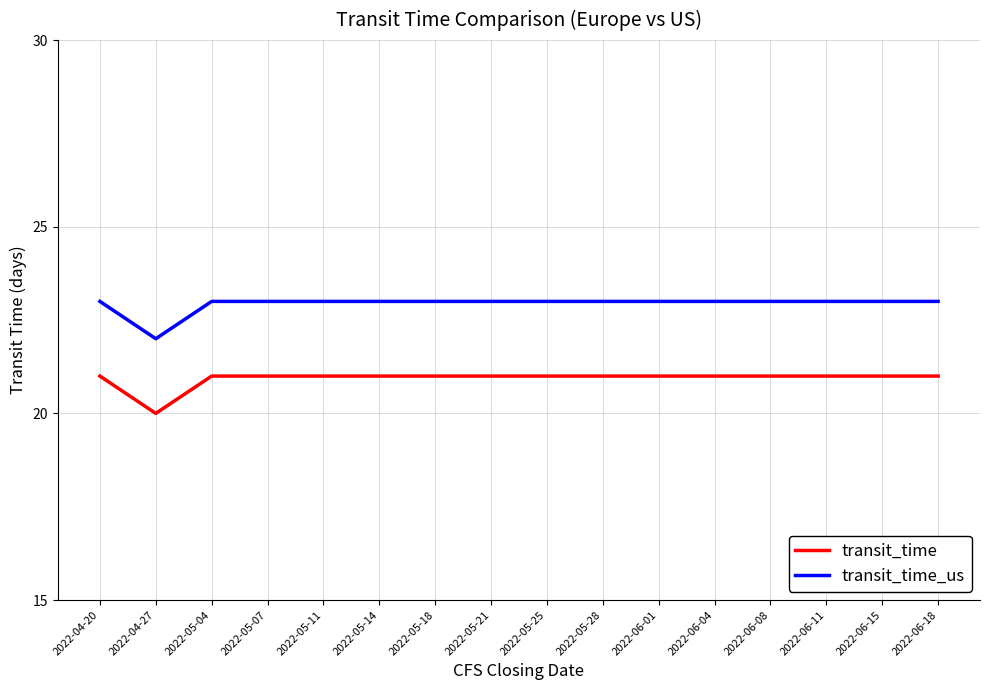

What is the smallest value displayed?

20